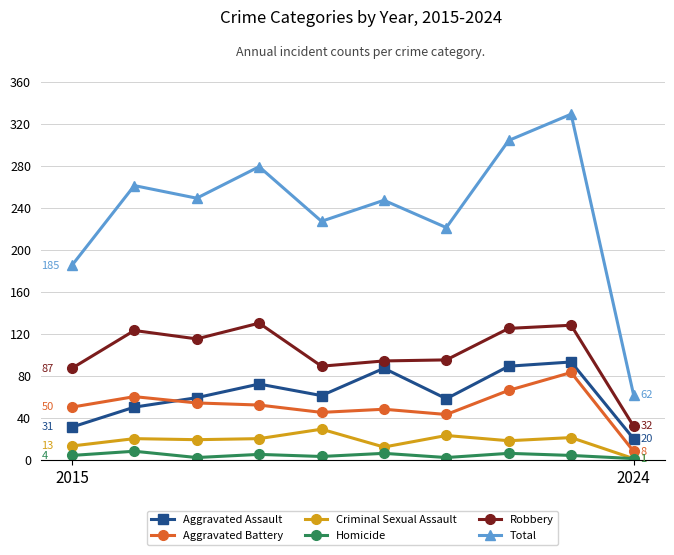

How many lines are shown in the chart?

6